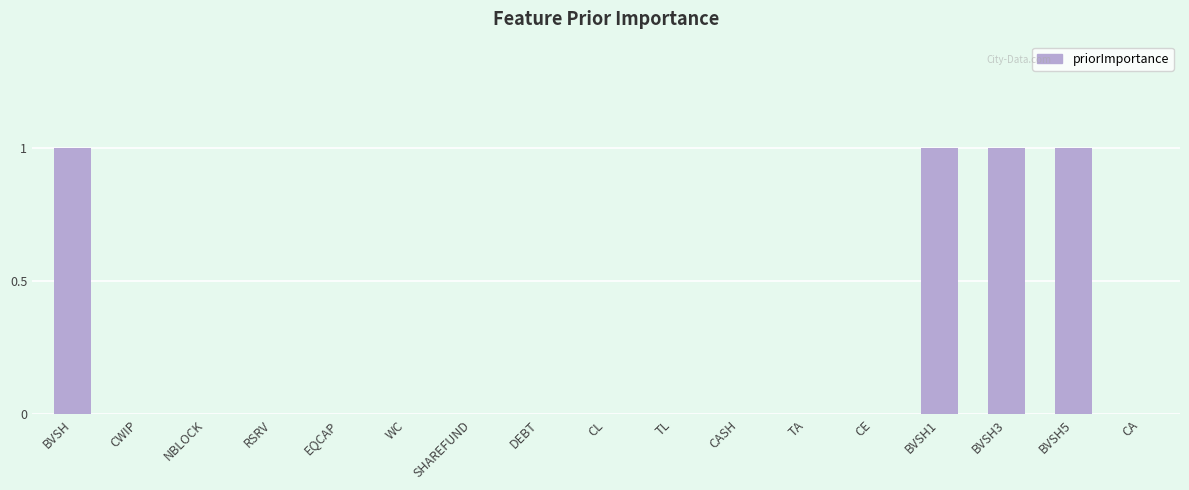

How many data points does each series have?

17